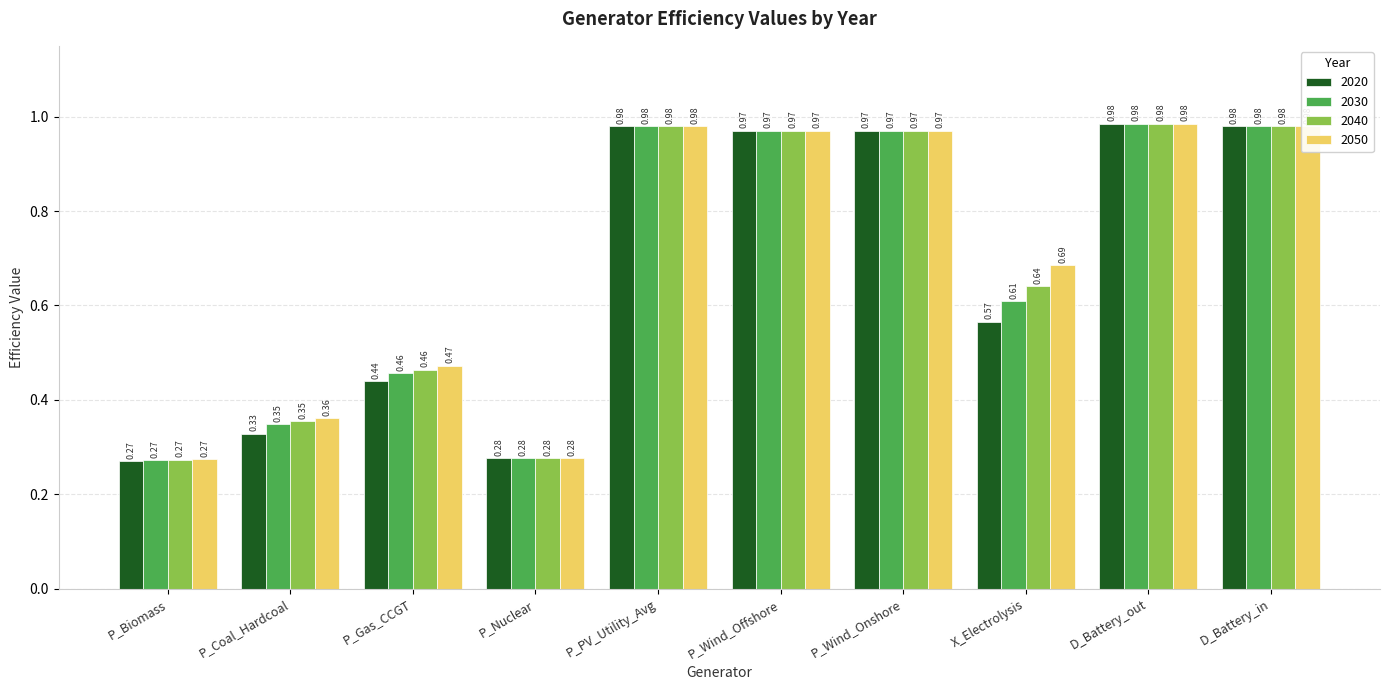

Rank the series by their average value, from highest to lowest.

2050, 2040, 2030, 2020